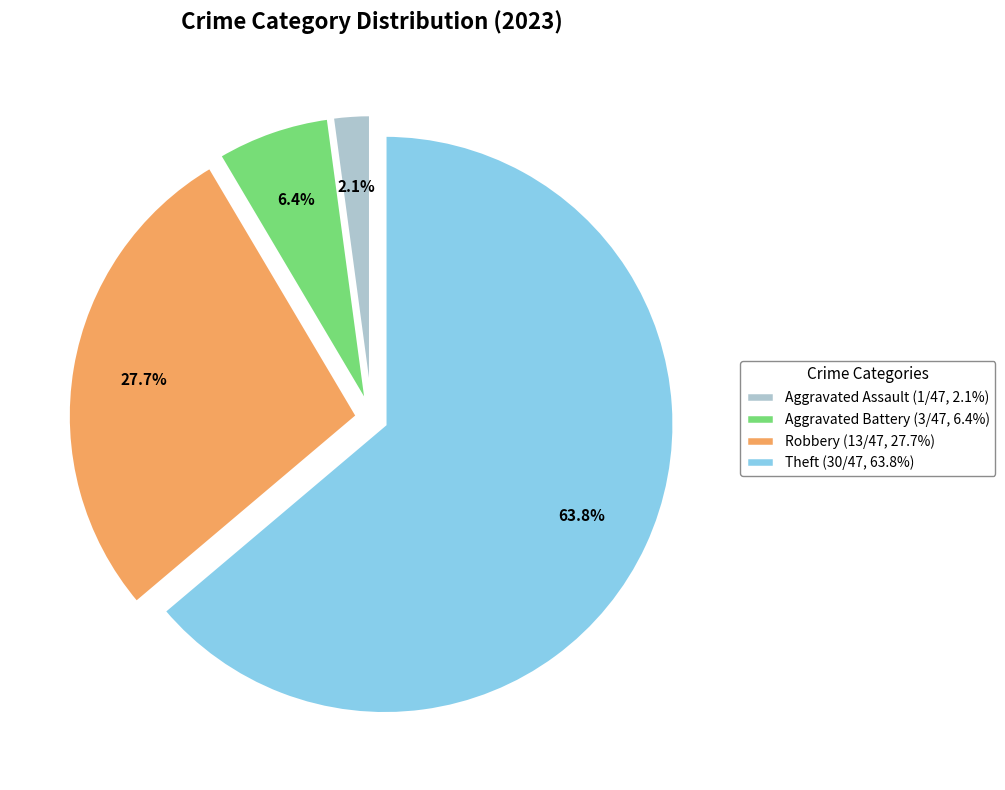

To the nearest percent, what is the average slice percentage?

25%